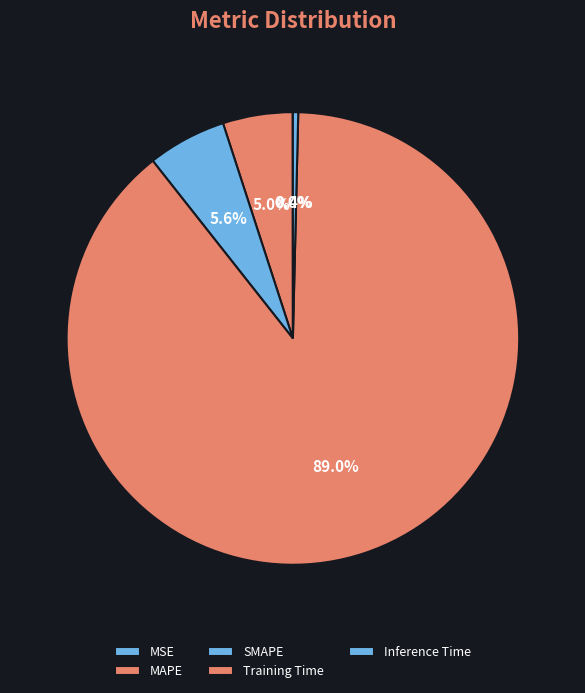

How many slices are in this pie chart?

5